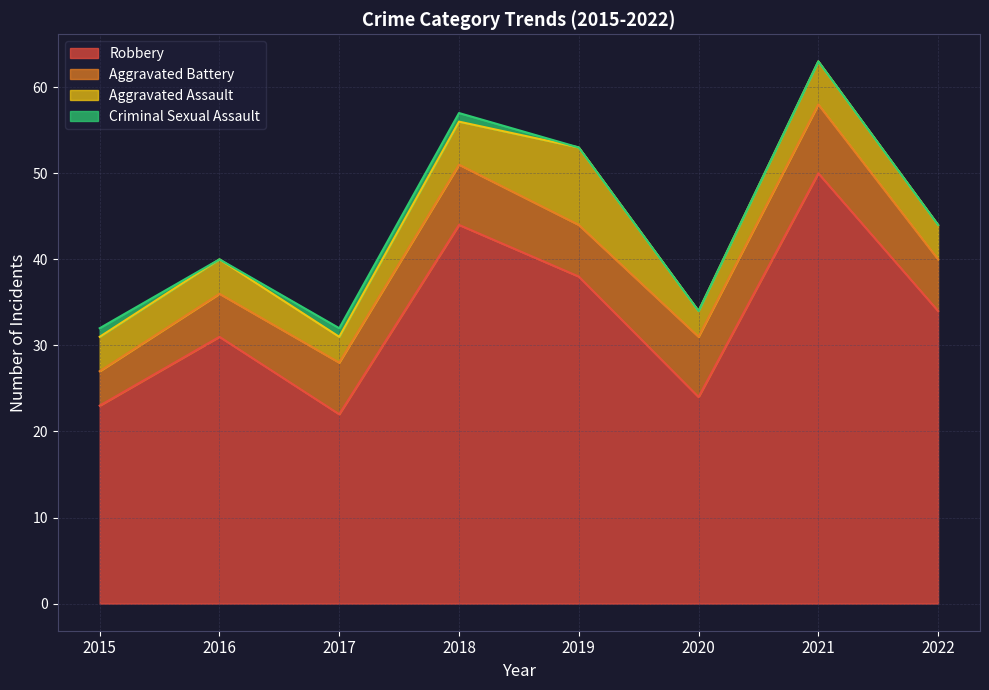

What is the value of the Aggravated Assault point at the 8th from the left?

4